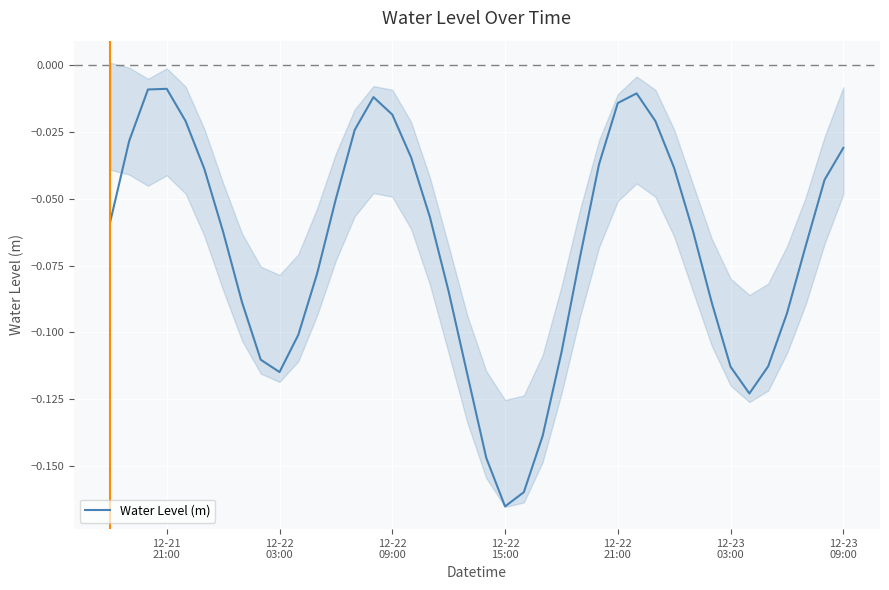

At which category does the data reach its first local valley?

12-22 03:00